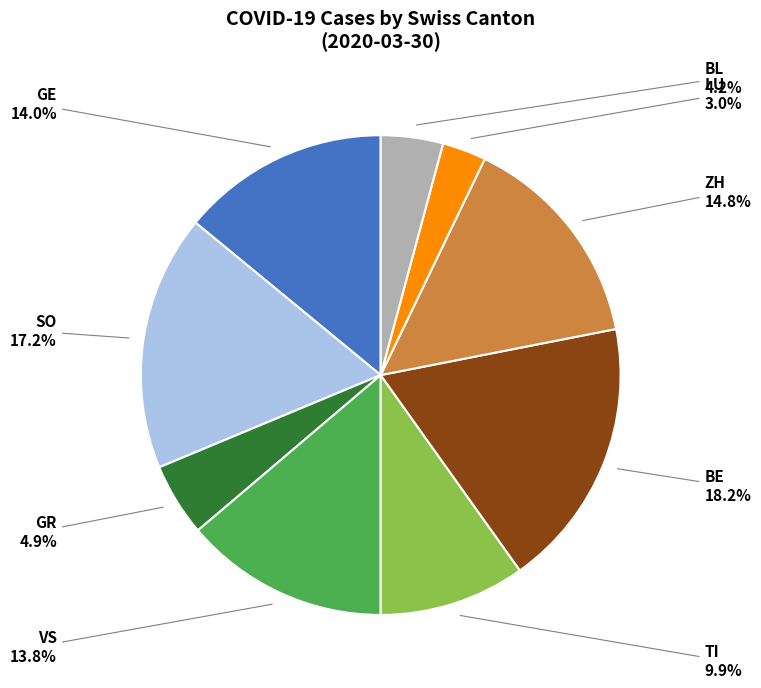

Approximately how many times larger is the value at GR compared to TI?

0.5